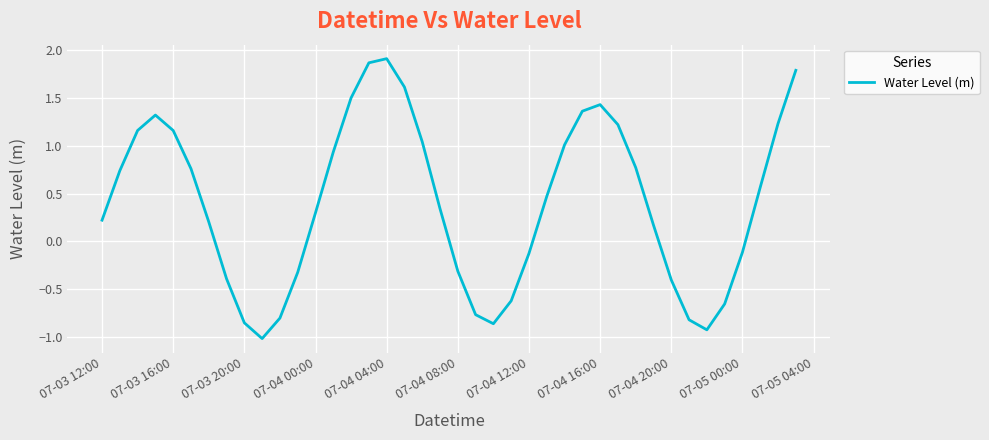

What is the greatest value displayed?

1.9